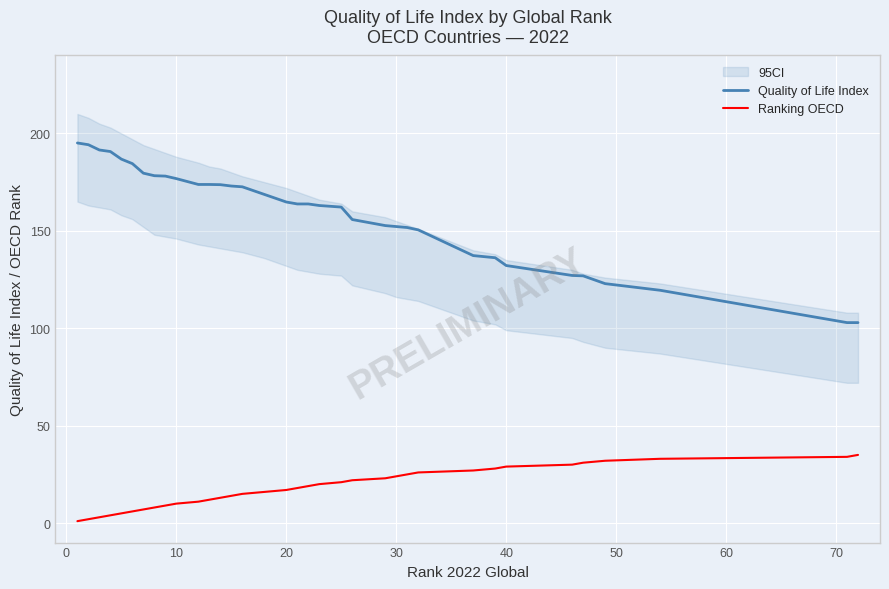

True or false: Ranking OECD and Quality of Life Index intersect in this chart.

False